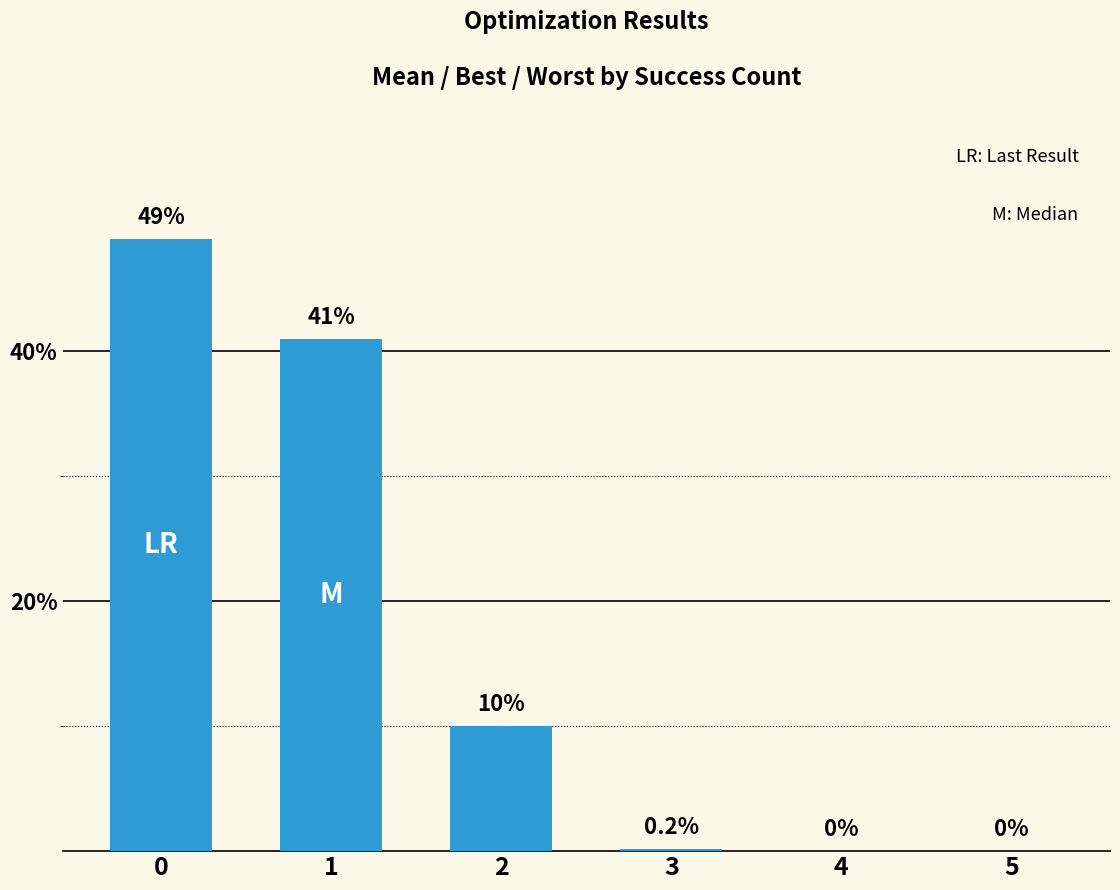

How many series are shown in this chart?

1